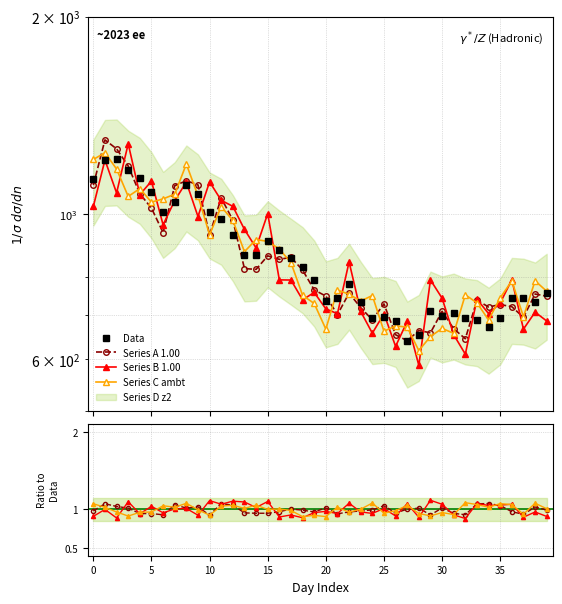

What is the difference between the highest and lowest values at 31?

51.0